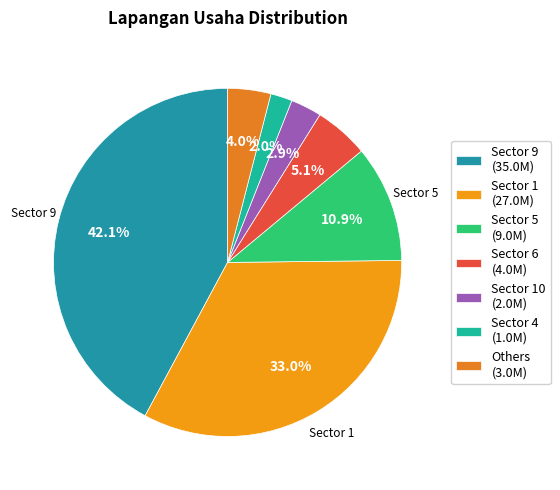

How many slices are in this pie chart?

7